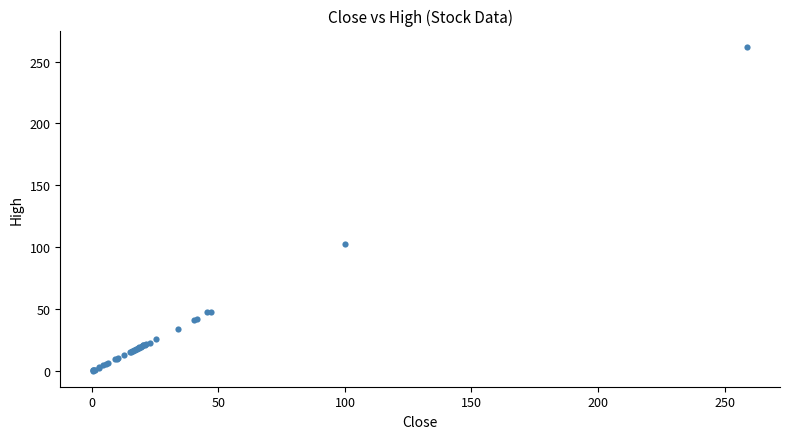

What Y value in the scatter plot is closest to 131?

102.7